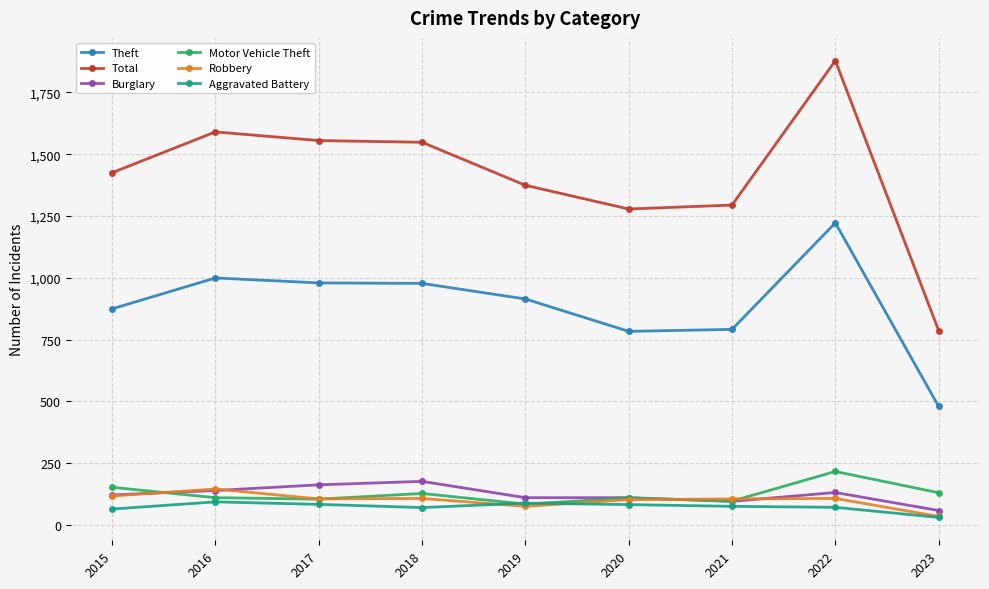

True or false: Robbery and Theft cross at least once.

False